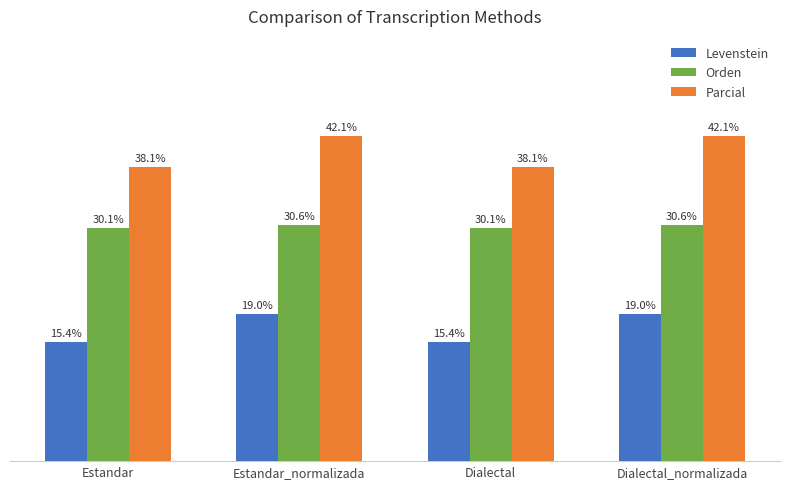

Is the value of Levenstein at Dialectal greater than the value of Parcial at Dialectal_normalizada?

No